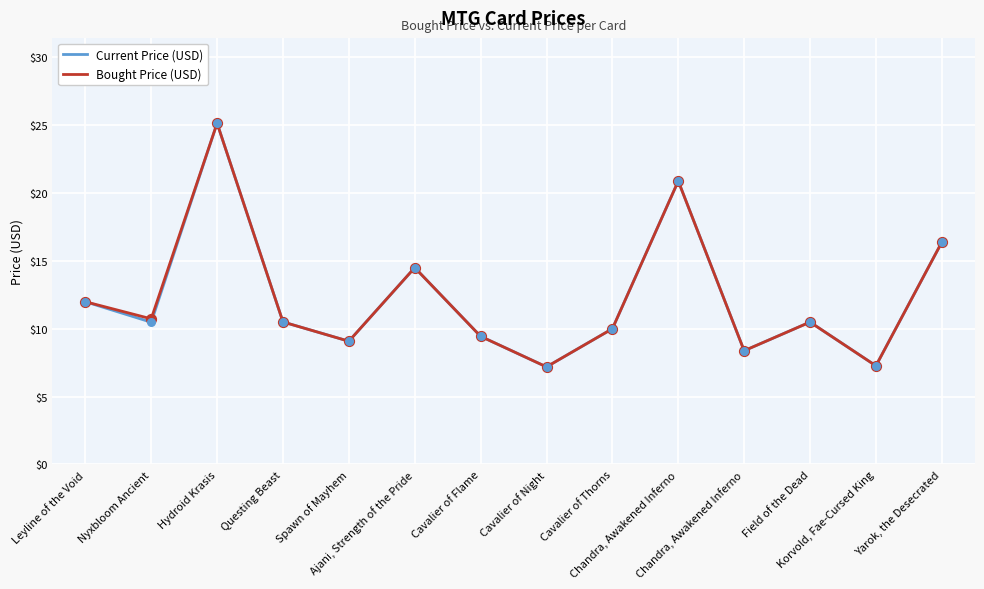

What are all the series names shown in the legend?

Current Price (USD), Bought Price (USD)